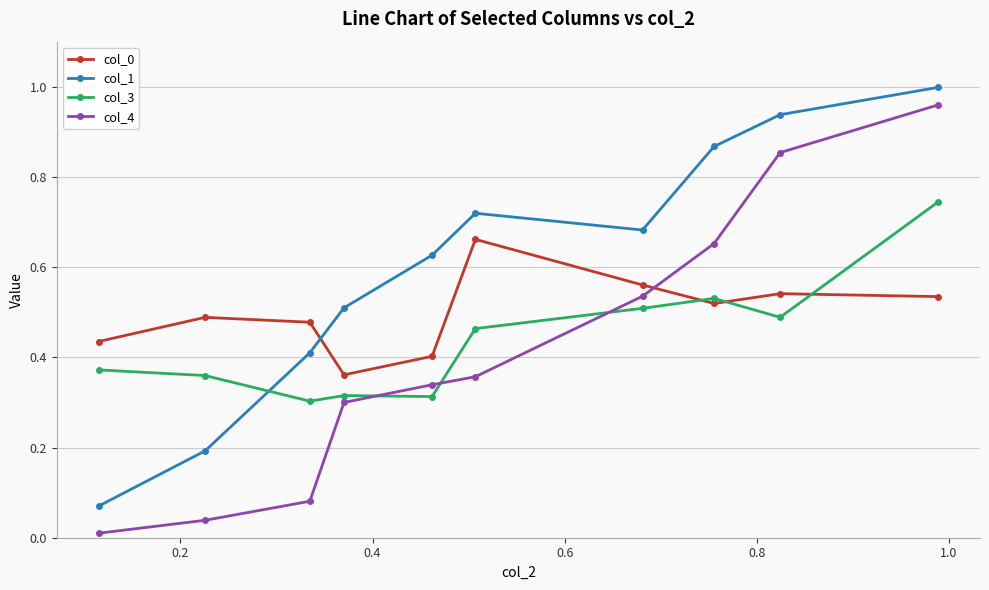

True or false: col_0 and col_4 intersect in this chart.

True